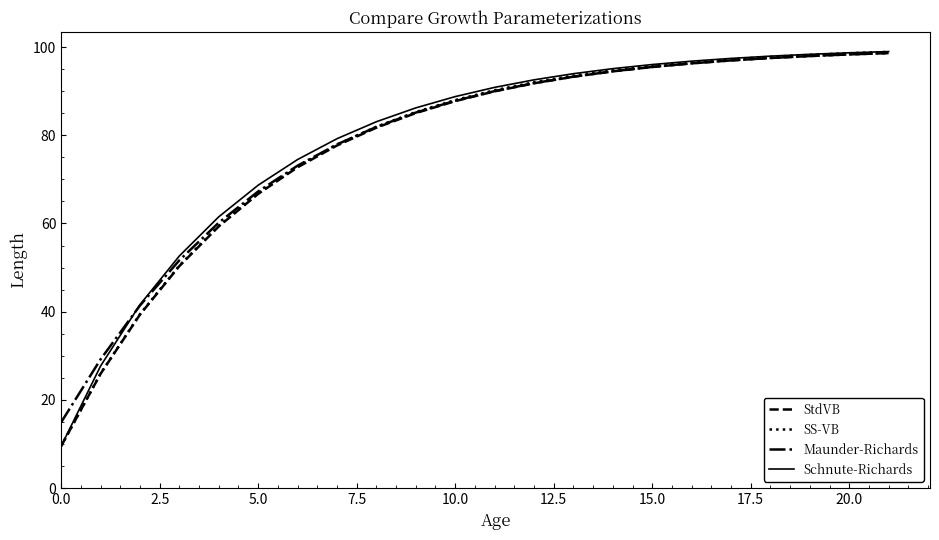

What is the smallest value displayed?

9.5